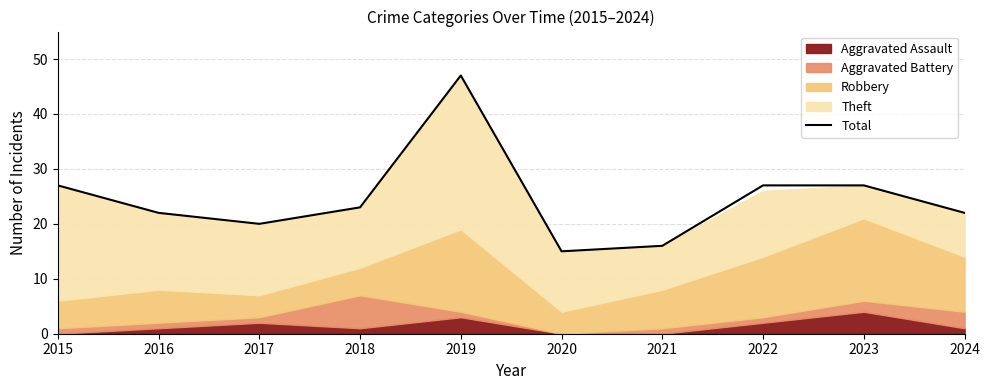

What is the change in value from 2018 to 2023?

+4